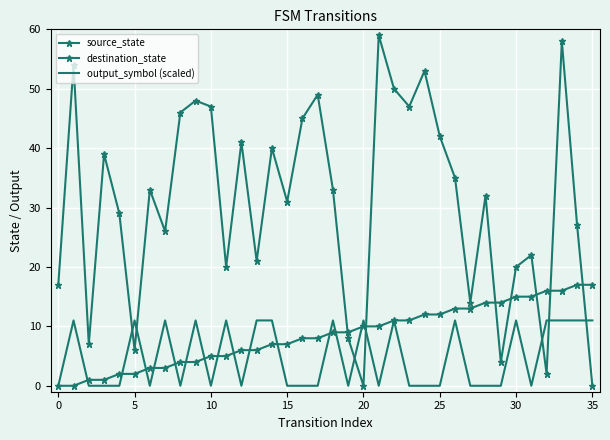

Rank the series by their maximum value, from lowest to highest.

output_symbol (scaled), source_state, destination_state